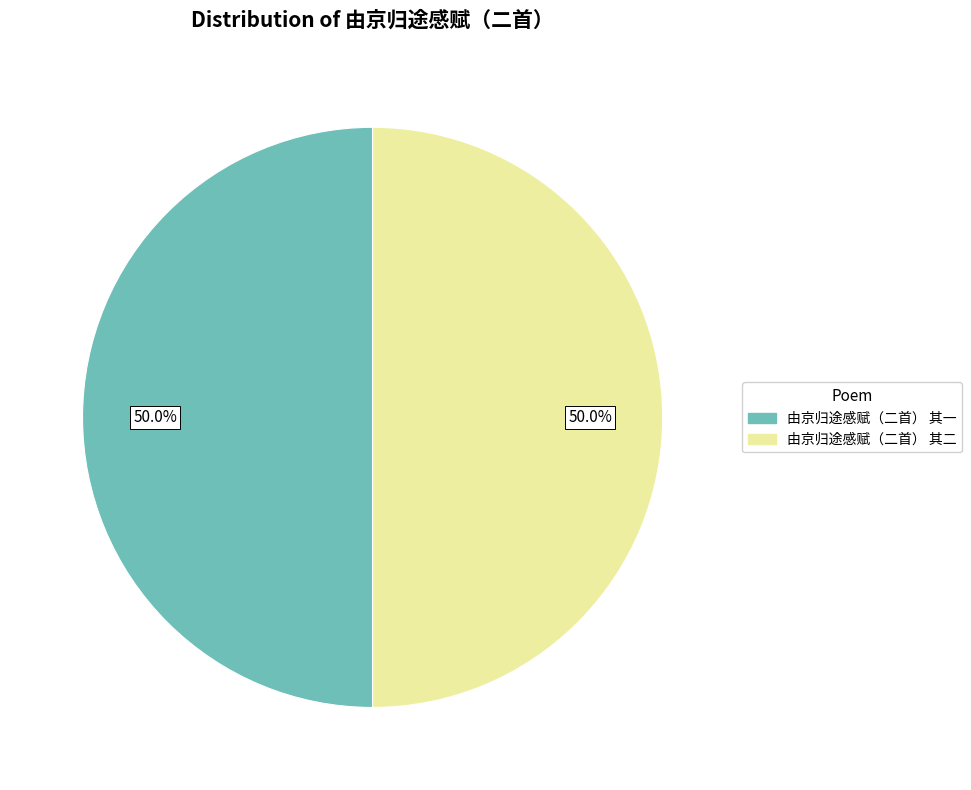

What is the ratio of the value at 由京归途感赋（二首） 其一 to the value at 由京归途感赋（二首） 其二?

1.0